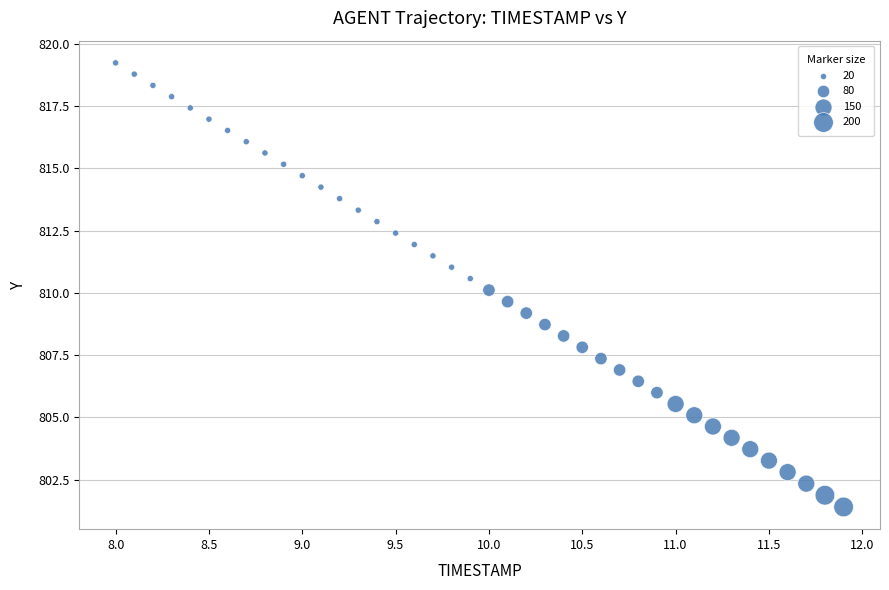

What is the range of Y values (max minus min)?

17.8